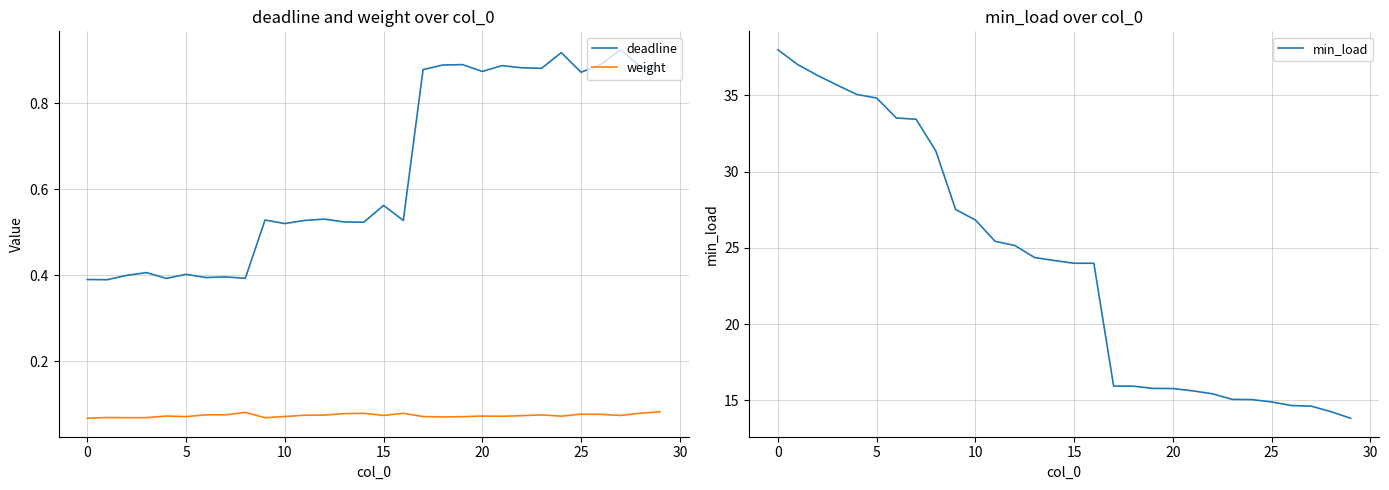

What is the label of the 20th point from the right?

10